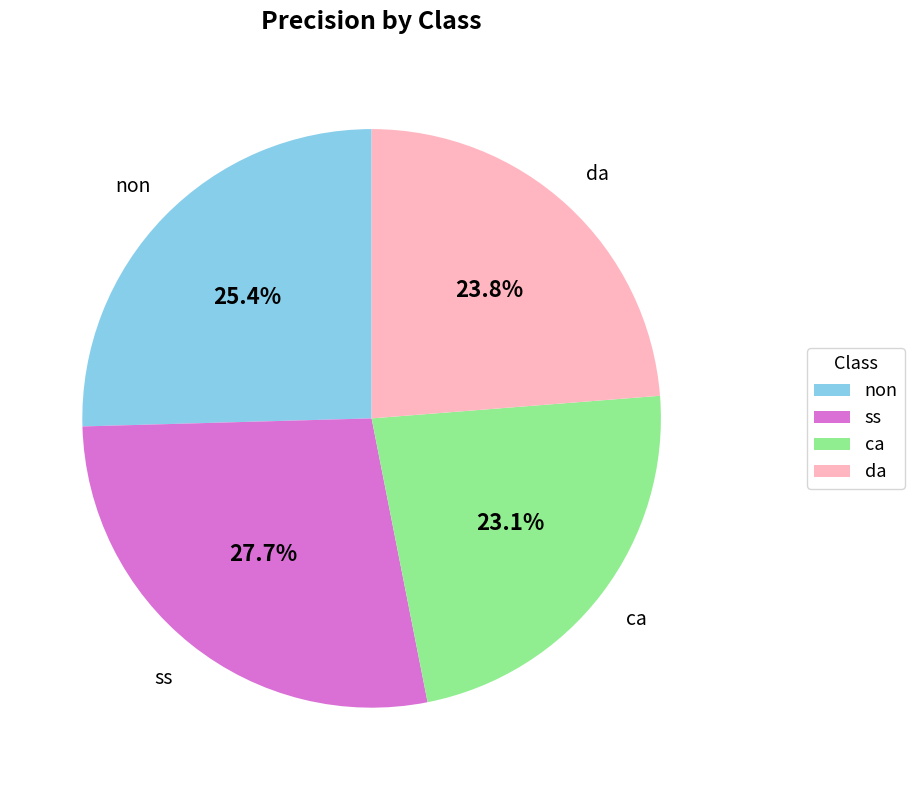

To the nearest percent, what portion does non represent?

25%